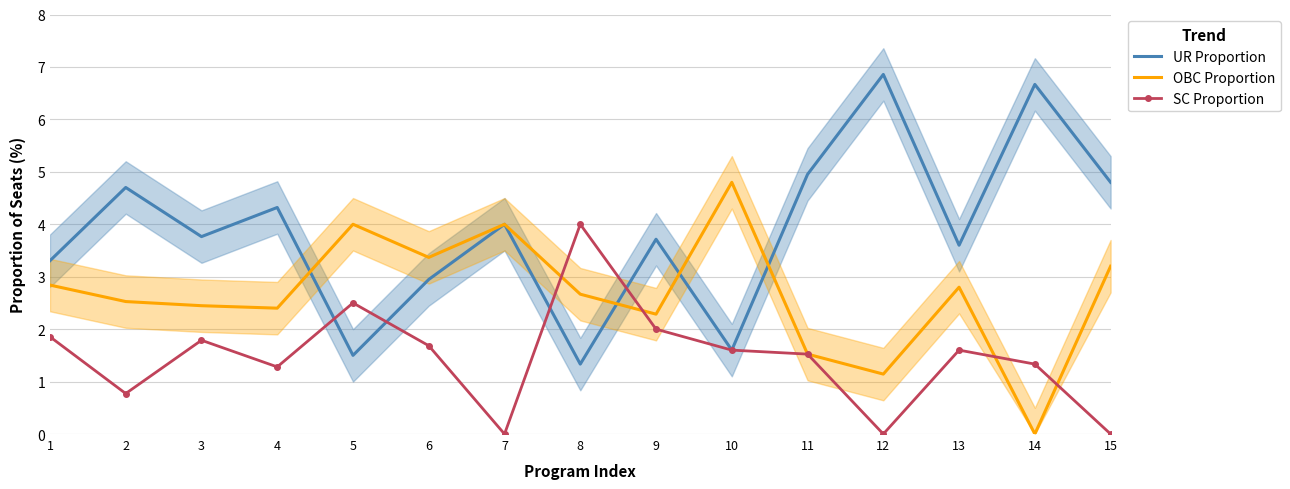

At which label is OBC Proportion closest to 2?

9